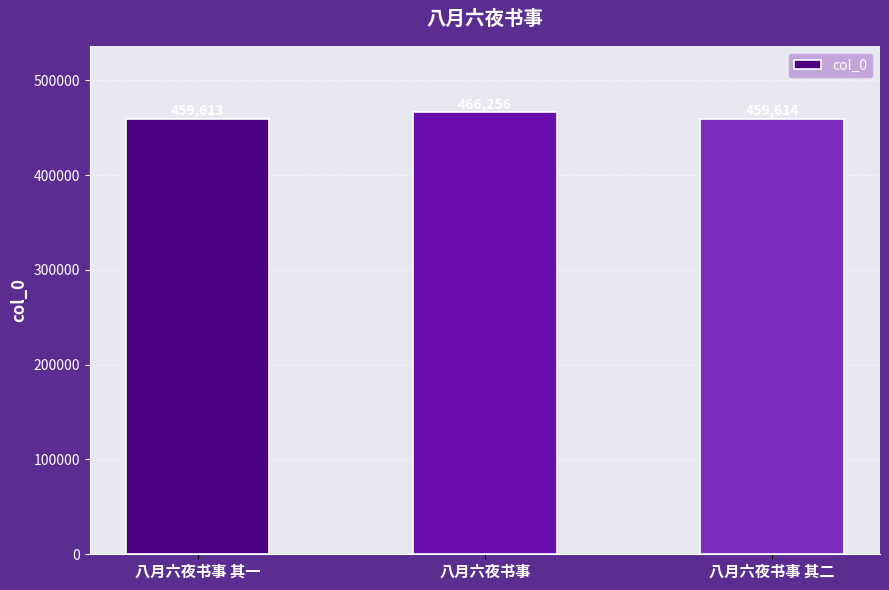

Read the value at 八月六夜书事, to the nearest 10.

466260